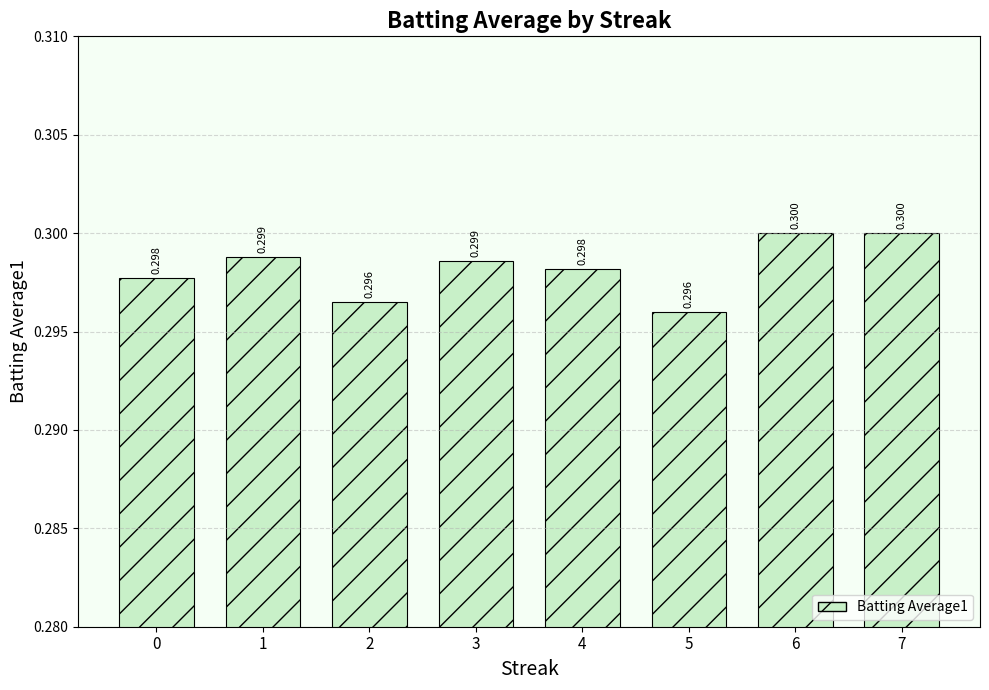

True or false: the data shows 0.3 at 0.

True